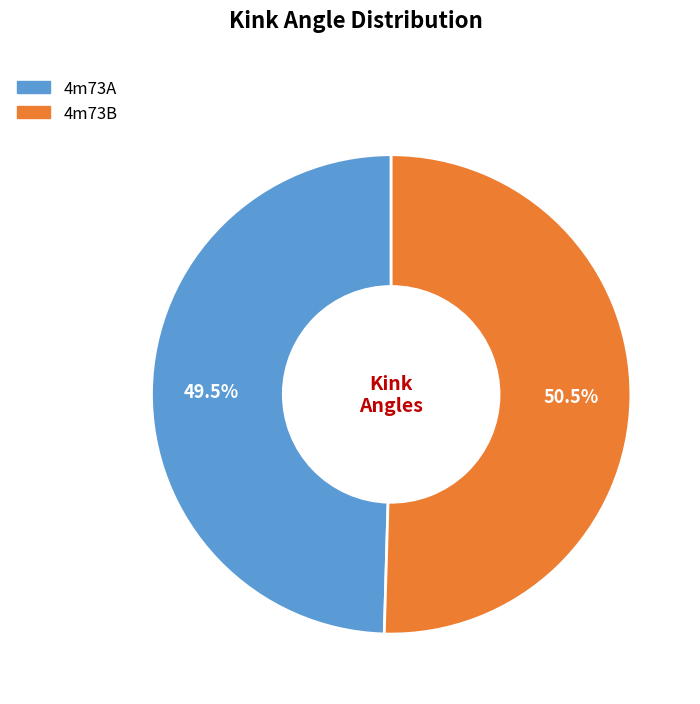

To the nearest percent, what is the combined percentage of 4m73B and 4m73A?

100%